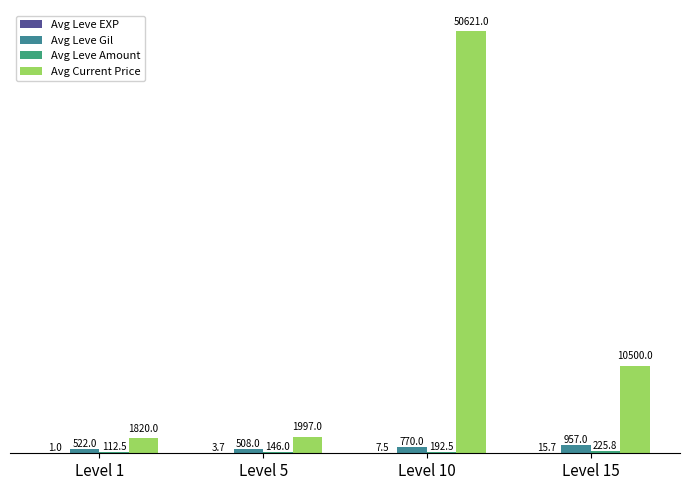

The Avg Current Price series shows 1997.0 at Level 5. True or false?

True